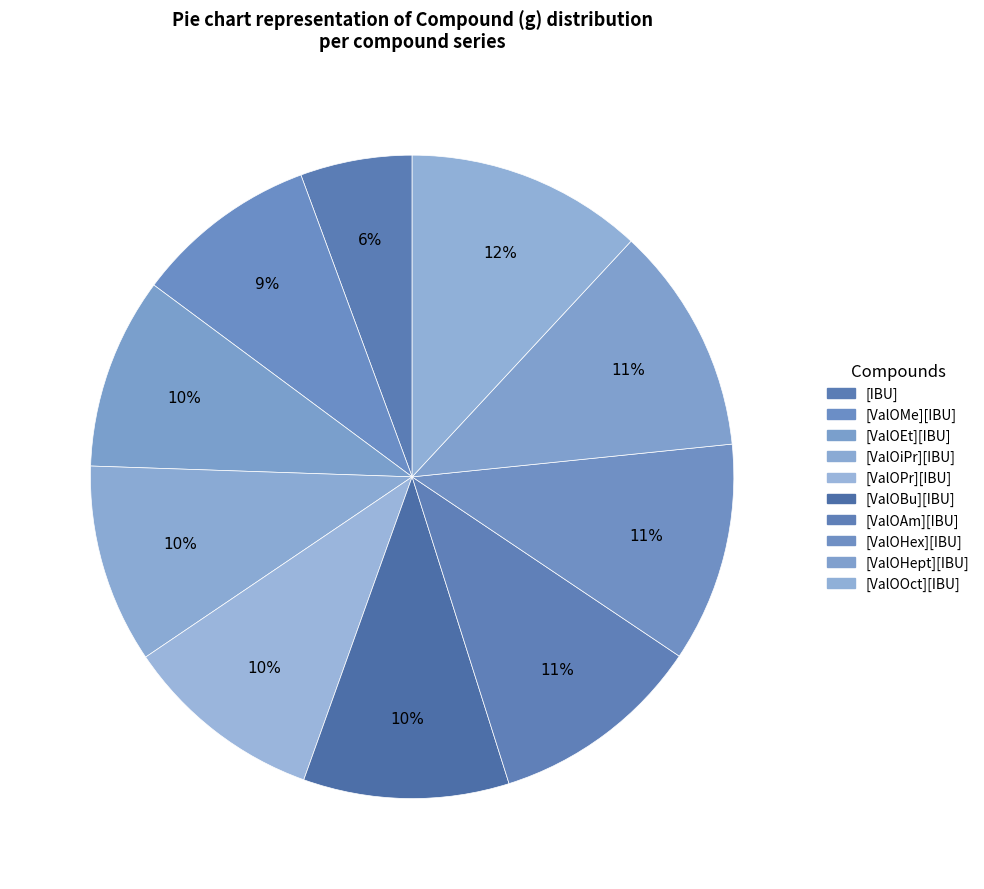

Do [ValOHex][IBU] and [ValOEt][IBU] together represent more than half of the pie?

No